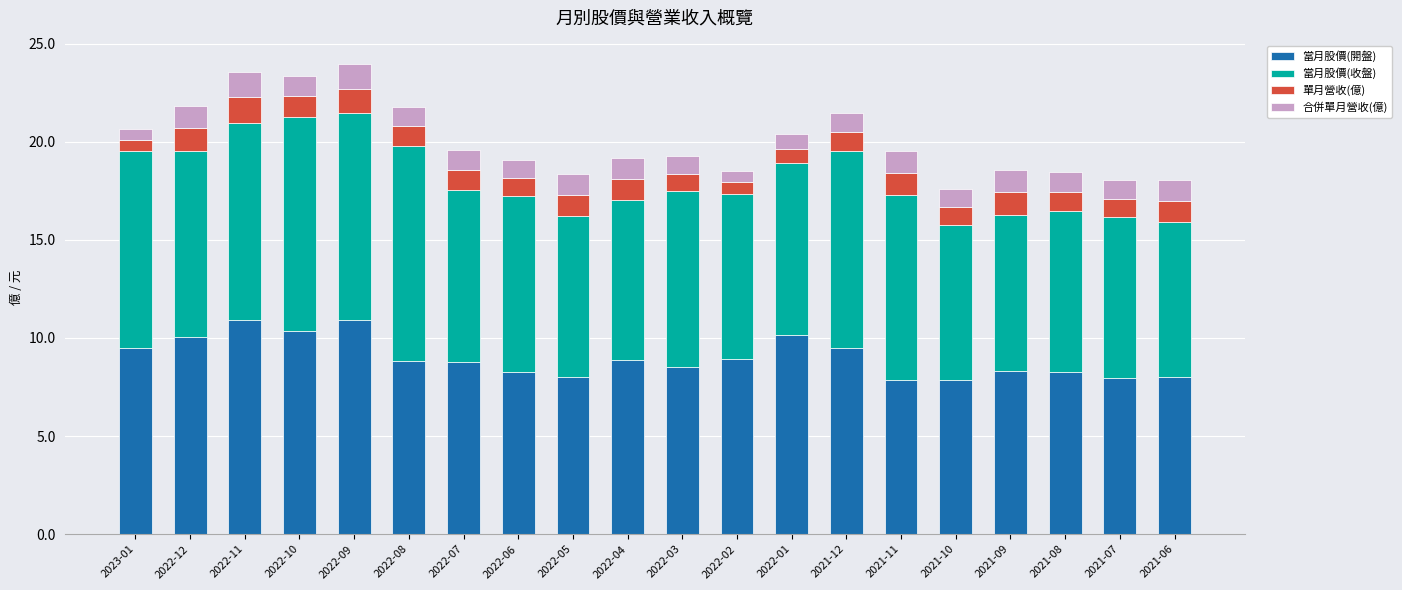

What is the difference between the maximum and minimum values in the 當月股價(開盤) series?

3.1